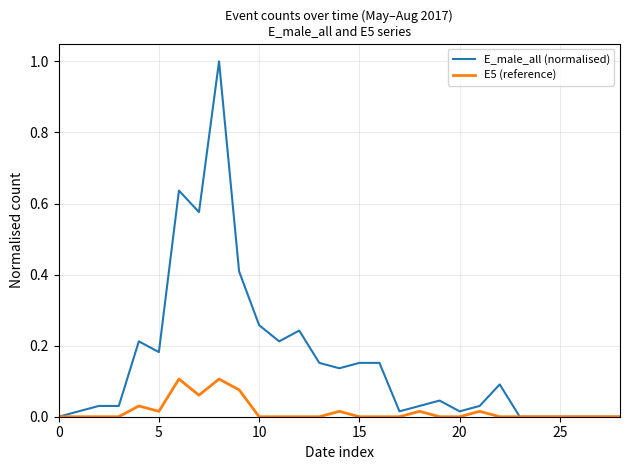

Rank the series by their average value, from lowest to highest.

E5 (reference), E_male_all (normalised)